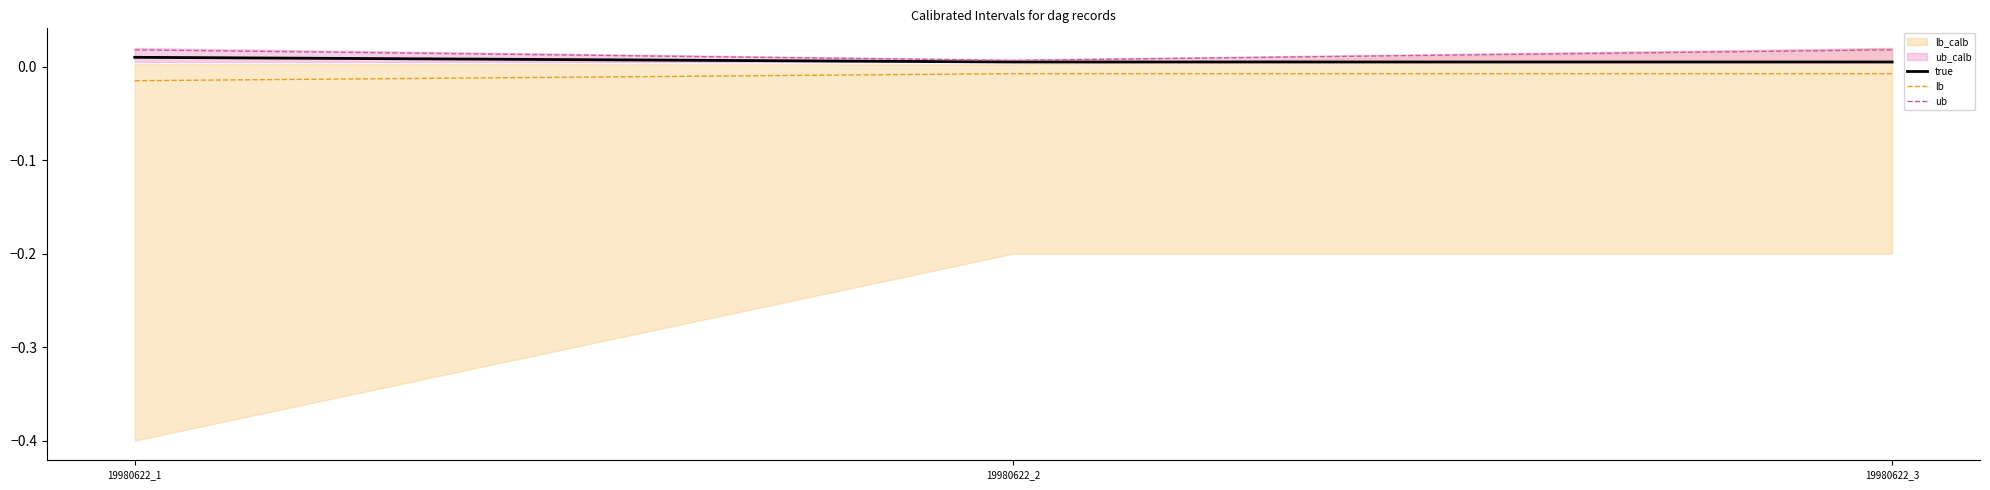

Which category has the highest value across all series?

19980622_1